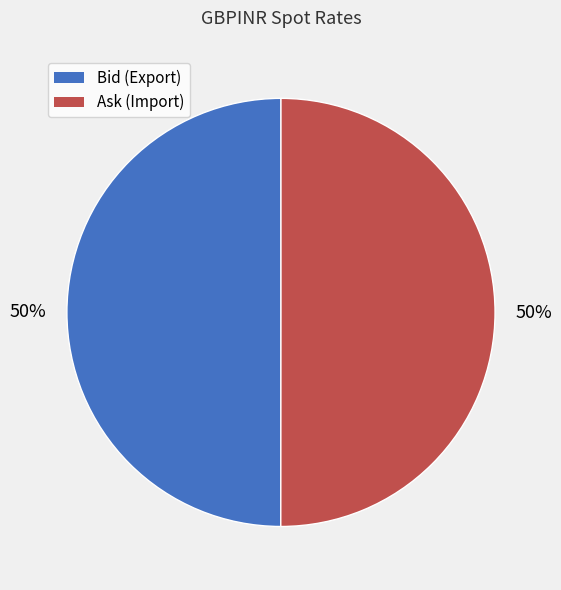

Combined, do Ask (Import) and Bid (Export) account for over 50%?

Yes